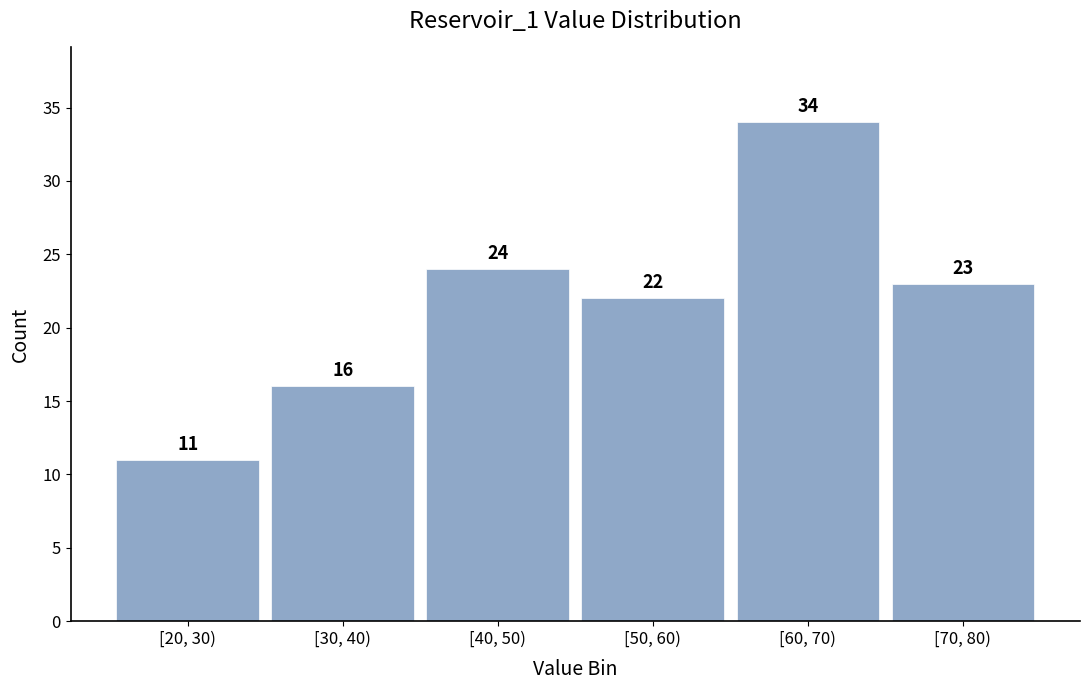

Reading left to right, transcribe all the data shown in this chart.

11	16	24	22	34	23